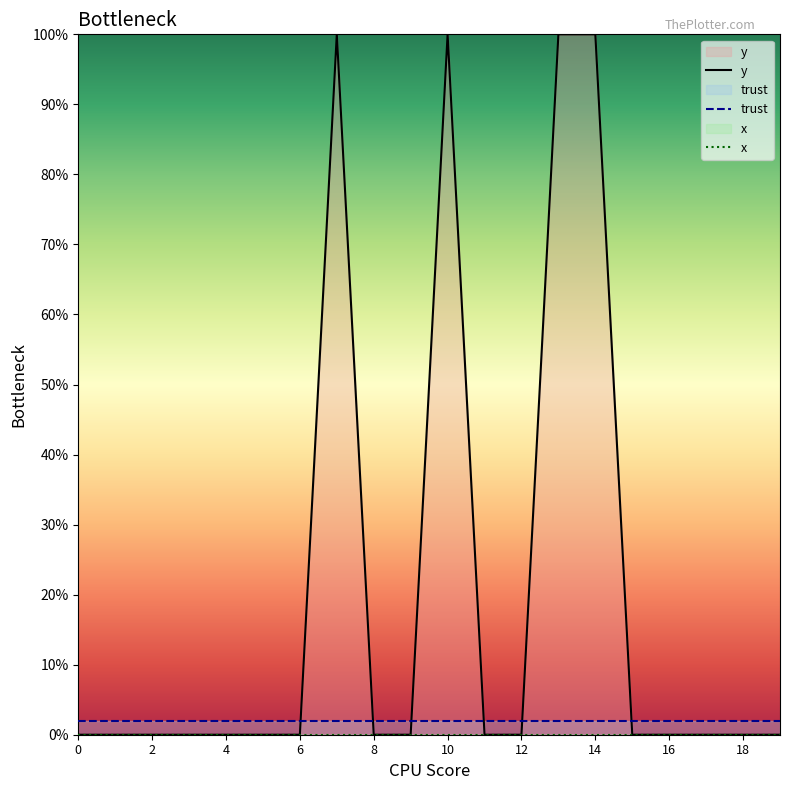

True or false: y has a value of 52 at 18.

False